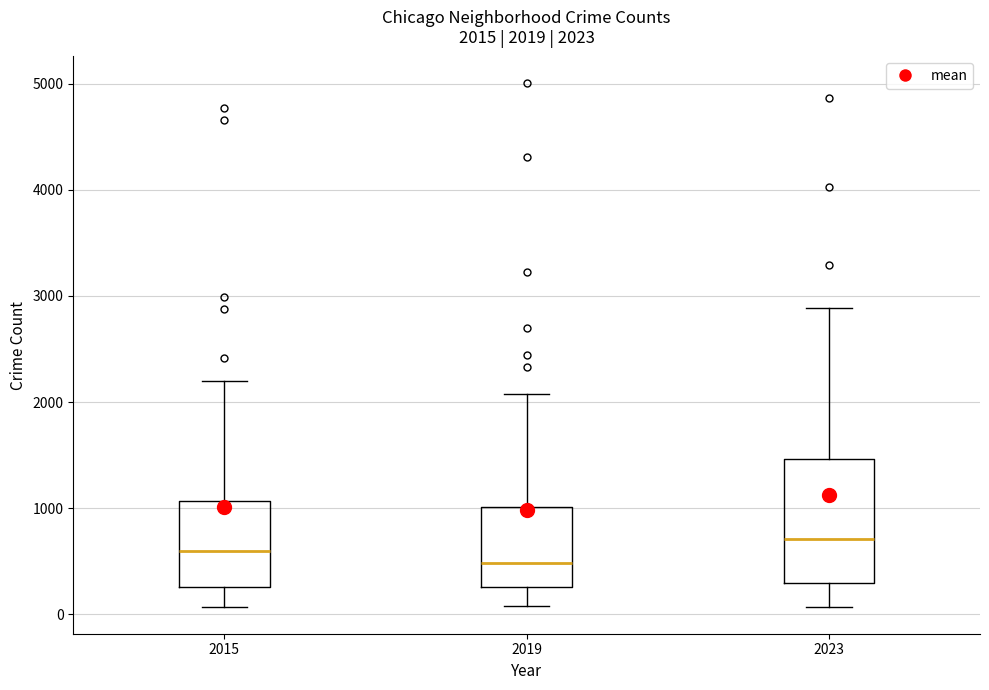

Which box is the tallest, from its lower edge to its upper edge?

2023